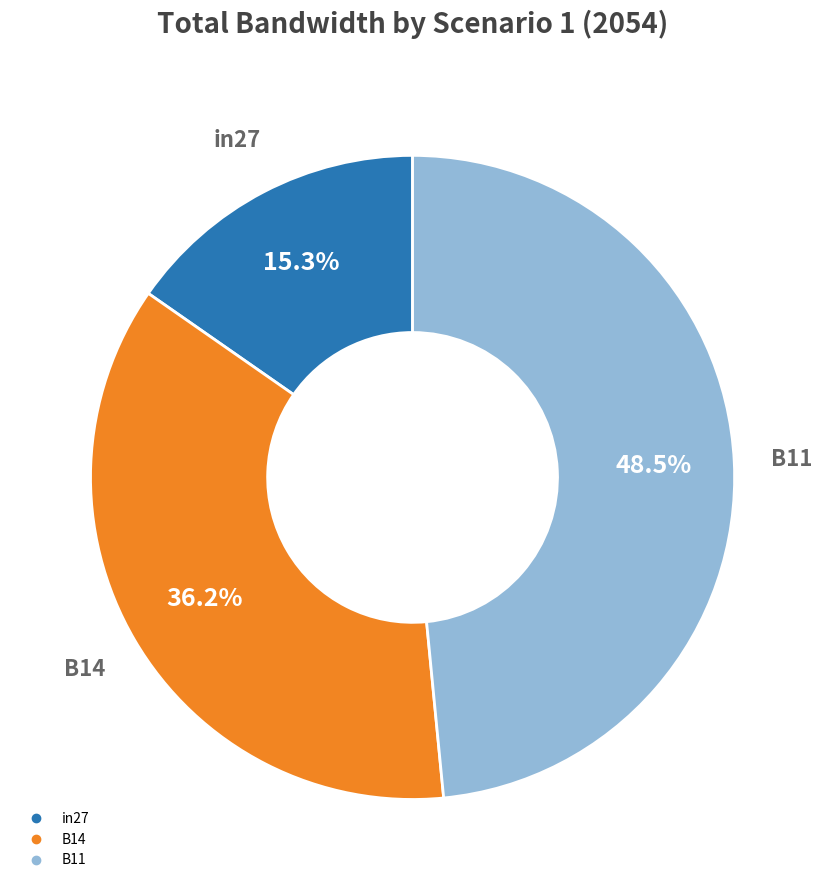

The in27 slice represents 22% of the pie. True or false?

False